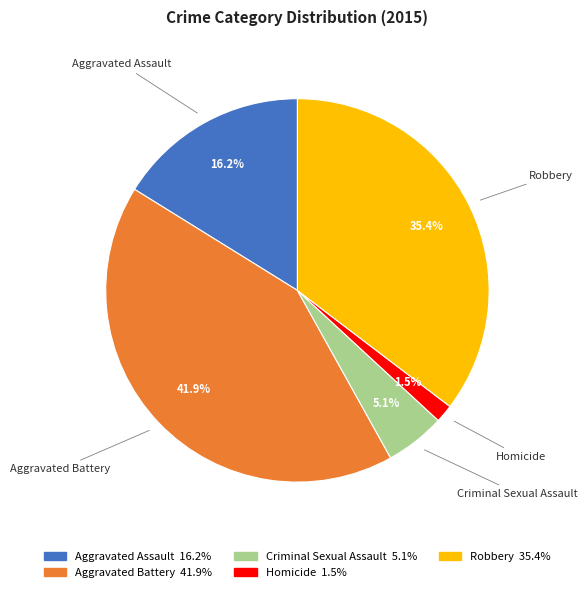

Combined, do Aggravated Assault and Robbery account for over 50%?

Yes